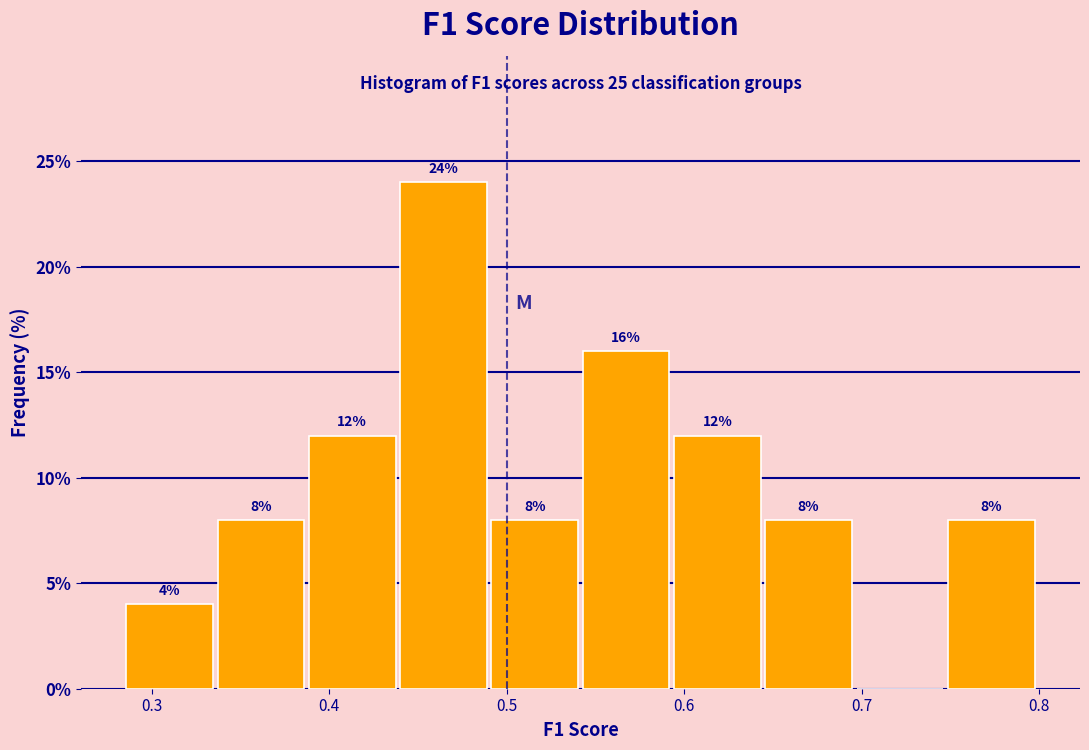

Which range on the x-axis has the tallest bar?

0.44 to 0.49